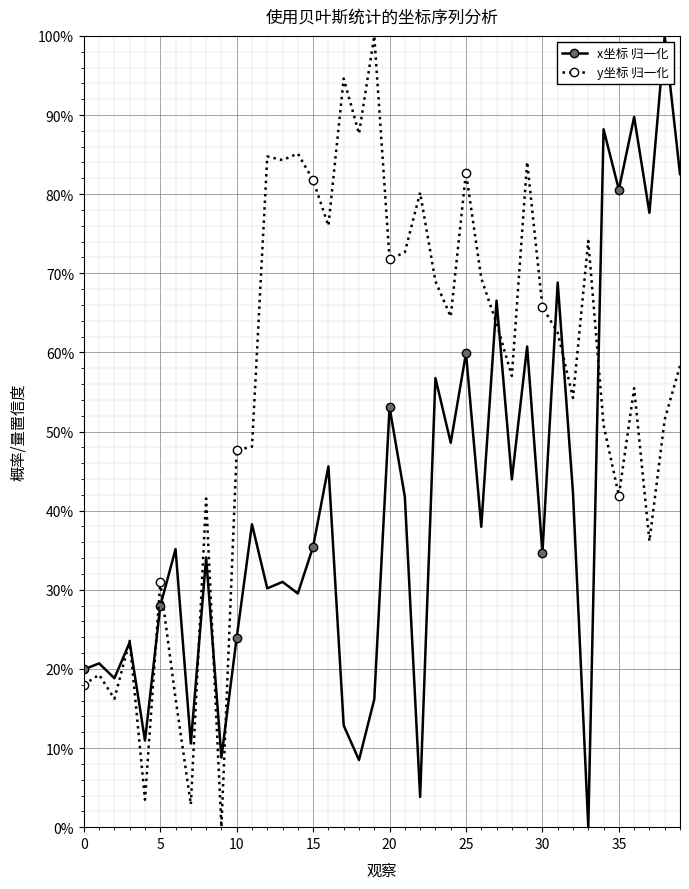

Is this an area chart (filled region under the line)?

No